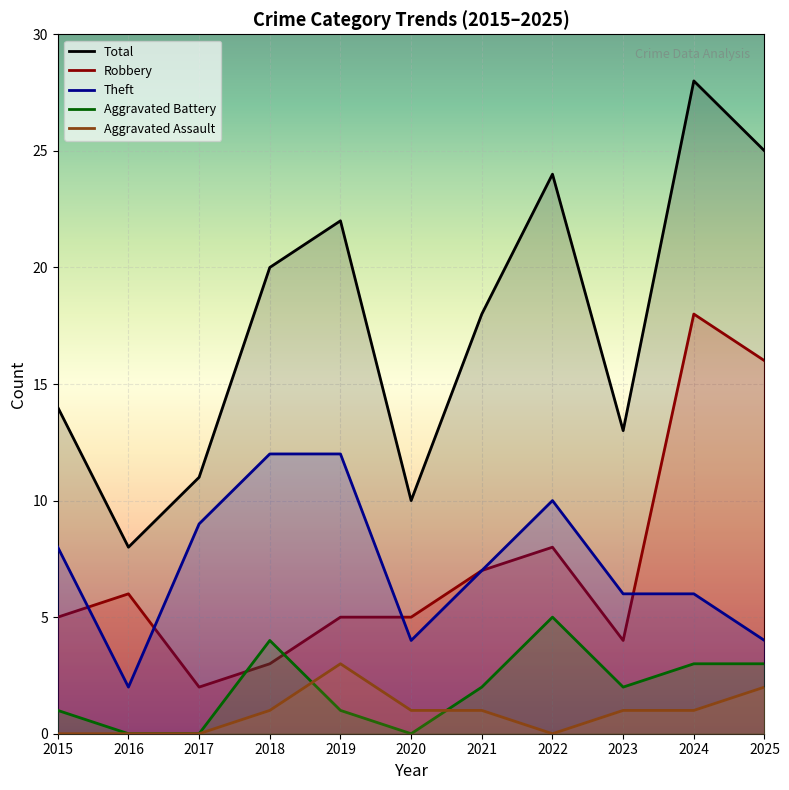

Reading left to right, what are all the values shown in this chart?

Total: 14	8	11	20	22	10	18	24	13	28	25
Robbery: 5	6	2	3	5	5	7	8	4	18	16
Theft: 8	2	9	12	12	4	7	10	6	6	4
Aggravated Battery: 1	0	0	4	1	0	2	5	2	3	3
Aggravated Assault: 0	0	0	1	3	1	1	0	1	1	2